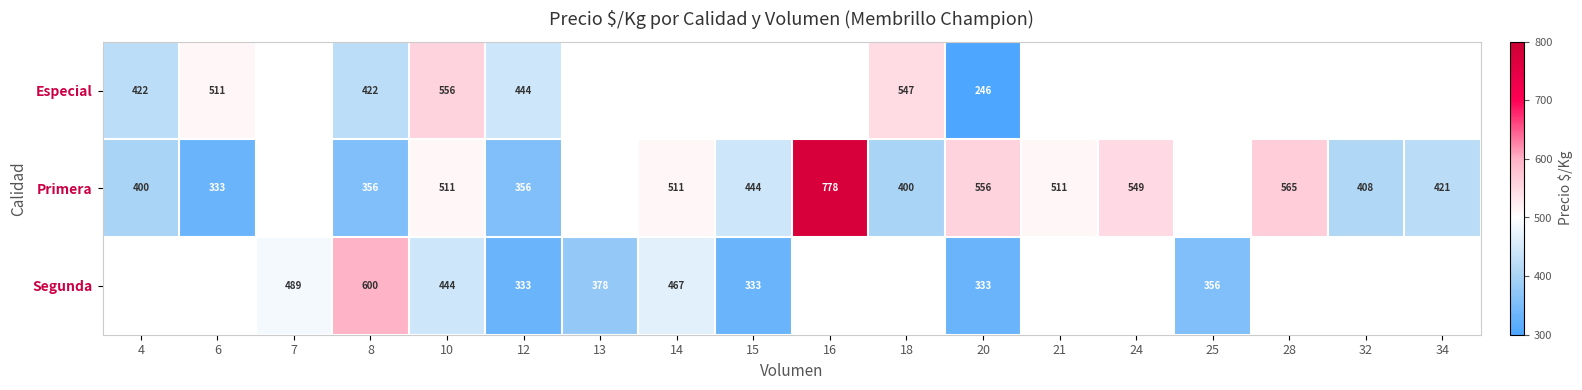

The value of Segunda at 15 is 138. True or false?

False